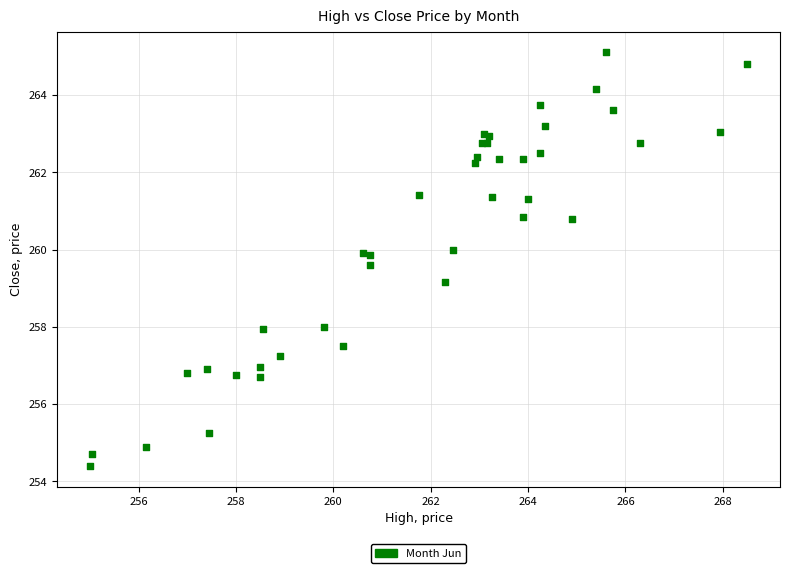

What Y value in the scatter plot is closest to 259?

259.1